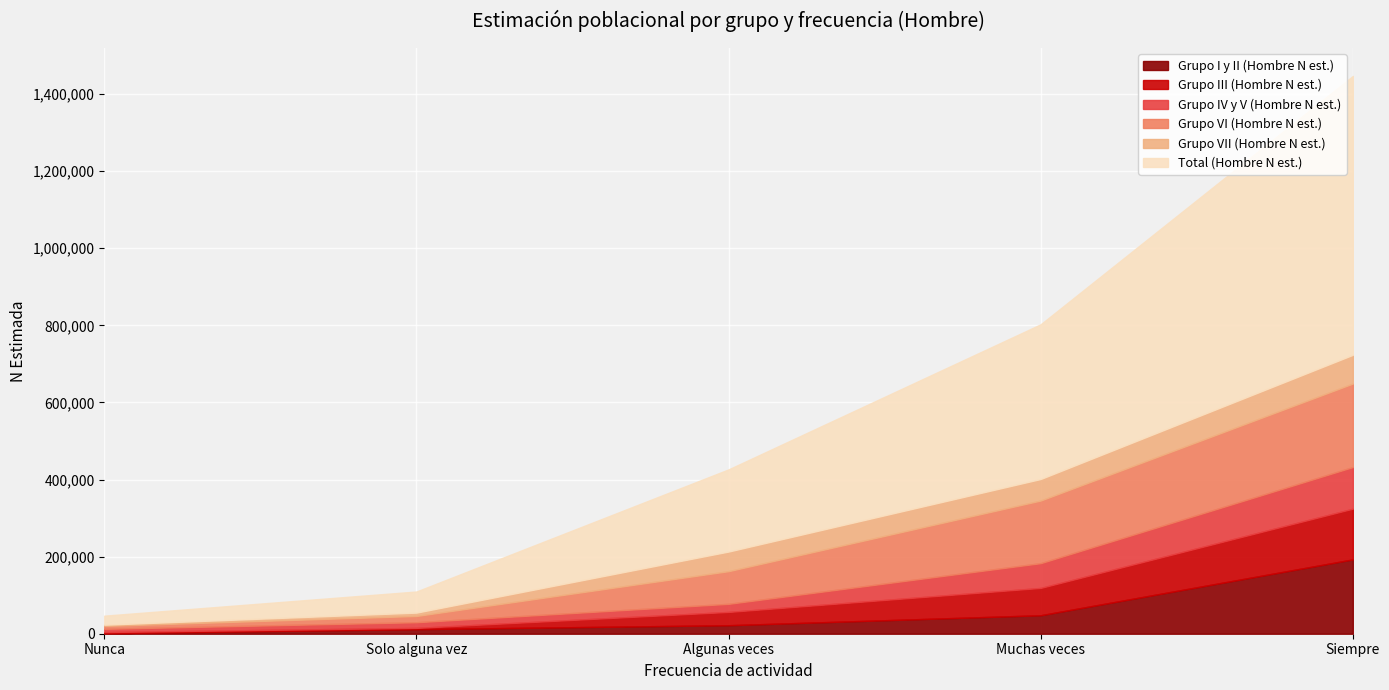

Reading left to right, what are all the values shown in this chart?

Grupo I y II (Hombre N est.): Nunca=1349	Solo alguna vez=11842	Algunas veces=22060	Muchas veces=47950	Siempre=192853
Grupo III (Hombre N est.): Nunca=2988	Solo alguna vez=3328	Algunas veces=34479	Muchas veces=70881	Siempre=131560
Grupo IV y V (Hombre N est.): Nunca=8413	Solo alguna vez=14662	Algunas veces=21008	Muchas veces=64246	Siempre=107996
Grupo VI (Hombre N est.): Nunca=7526	Solo alguna vez=16244	Algunas veces=84784	Muchas veces=162519	Siempre=216628
Grupo VII (Hombre N est.): Nunca=3153	Solo alguna vez=8697	Algunas veces=50859	Muchas veces=55830	Siempre=74484
Total (Hombre N est.): Nunca=23429	Solo alguna vez=54773	Algunas veces=213190	Muchas veces=401425	Siempre=723521